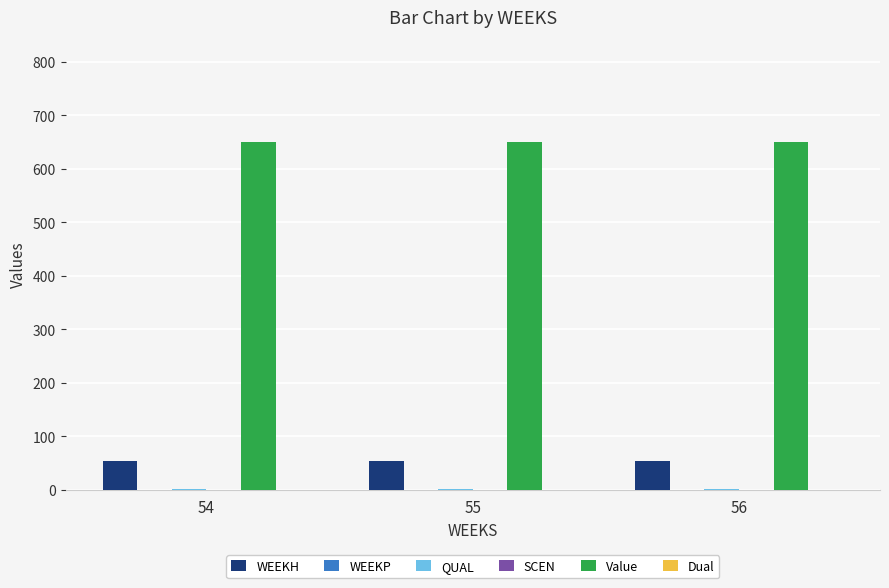

Is the value of SCEN at 54 greater than the value of WEEKP at 54?

No